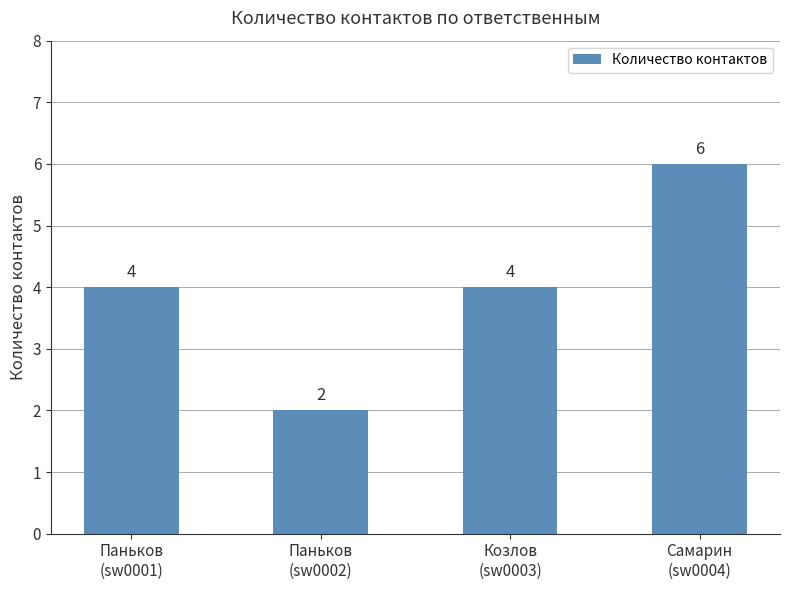

What is the greatest value displayed?

6